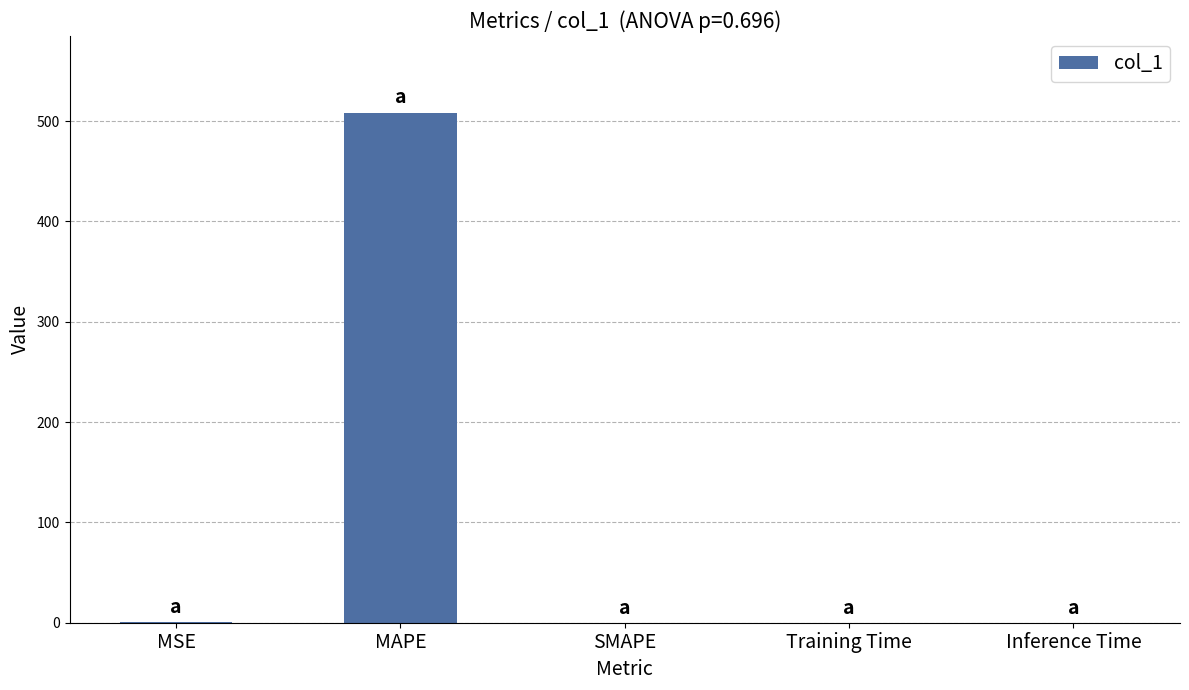

The value at Training Time is 0.0. True or false?

True